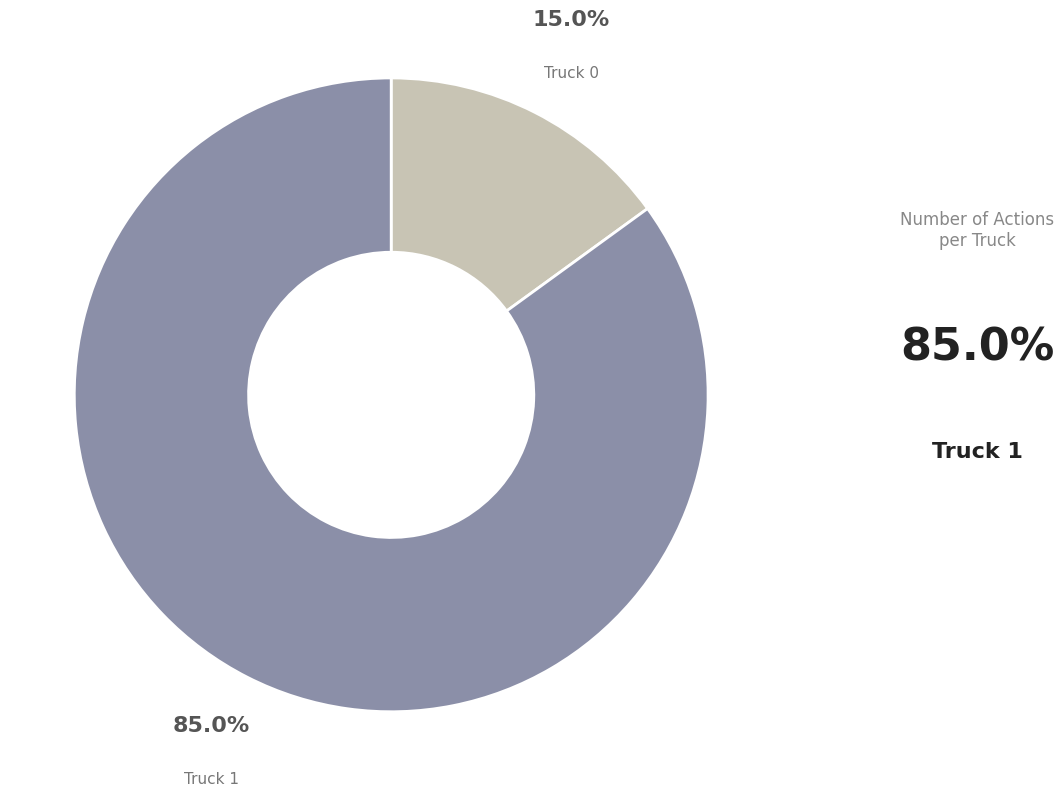

Rank the categories by value from highest to lowest.

Truck 1, Truck 0